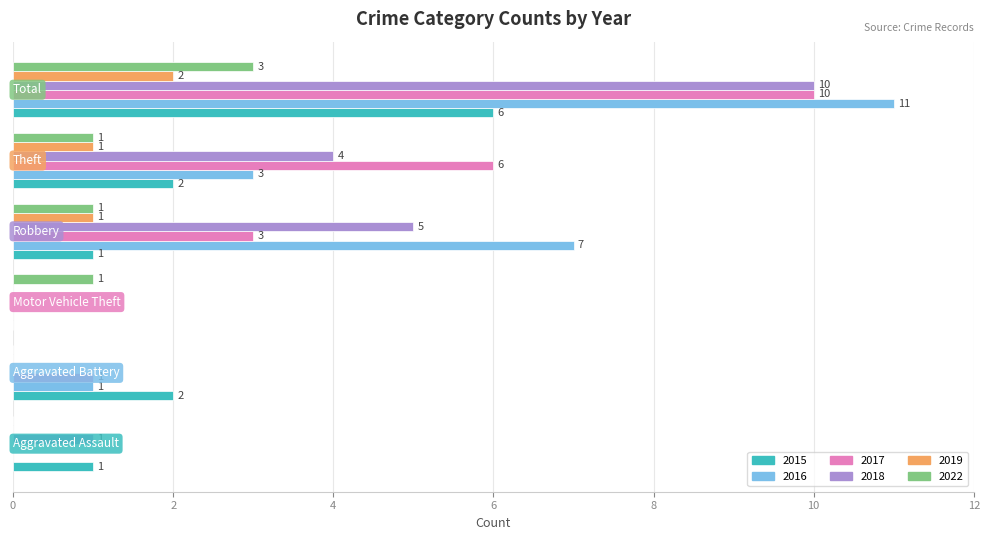

Which series has the largest total across all categories?

2016